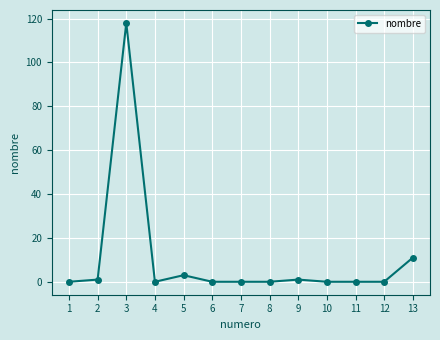

What is the difference between the maximum and minimum values?

118